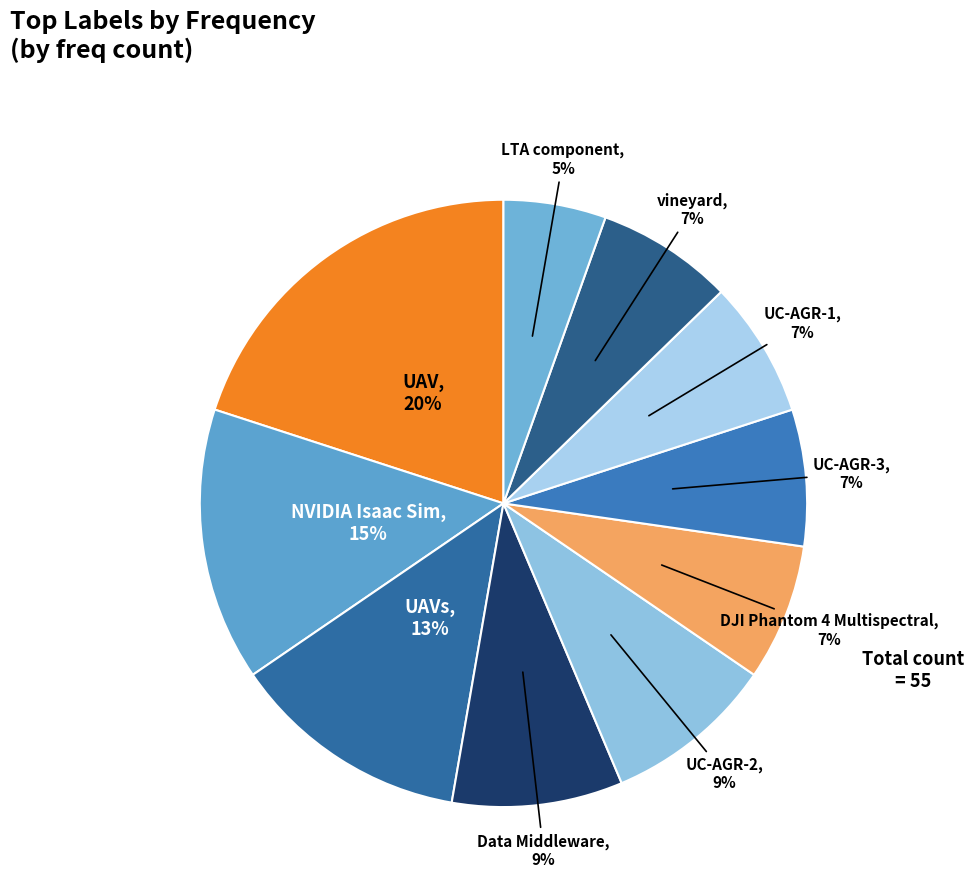

How many segments does this pie chart have?

10